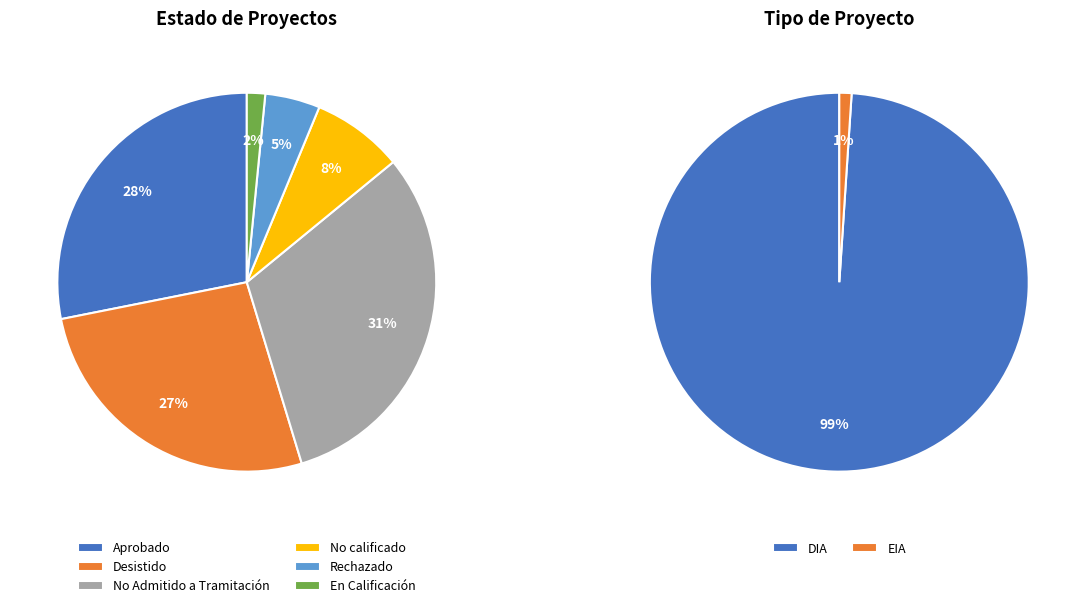

What is the smallest slice in the pie chart?

En Calificación